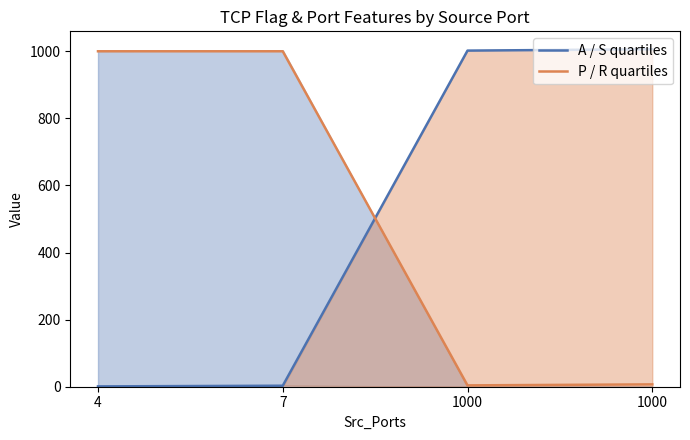

What is the total value across all series at 4?

1001